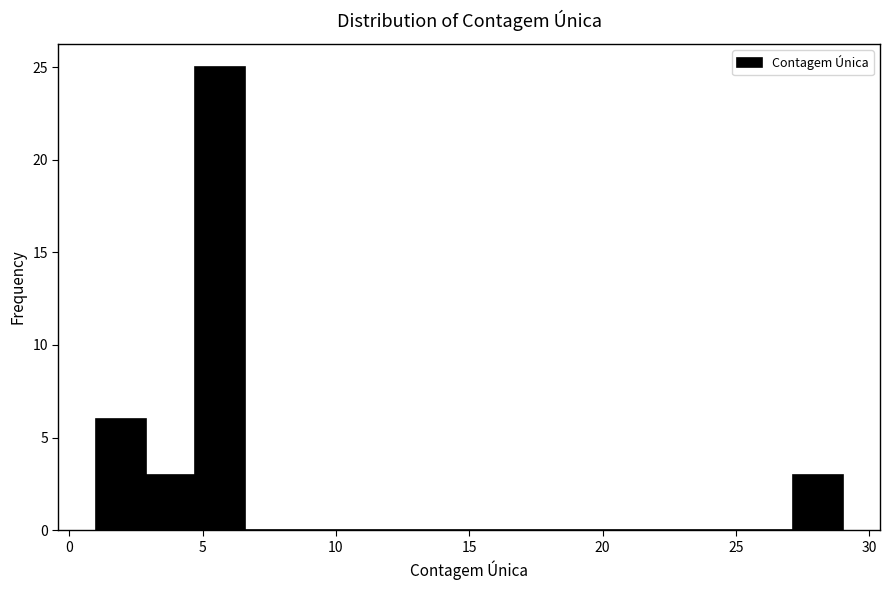

Around what value on the x-axis is the tallest bar? Give the approximate position of its centre, as read against the axis.

5.5